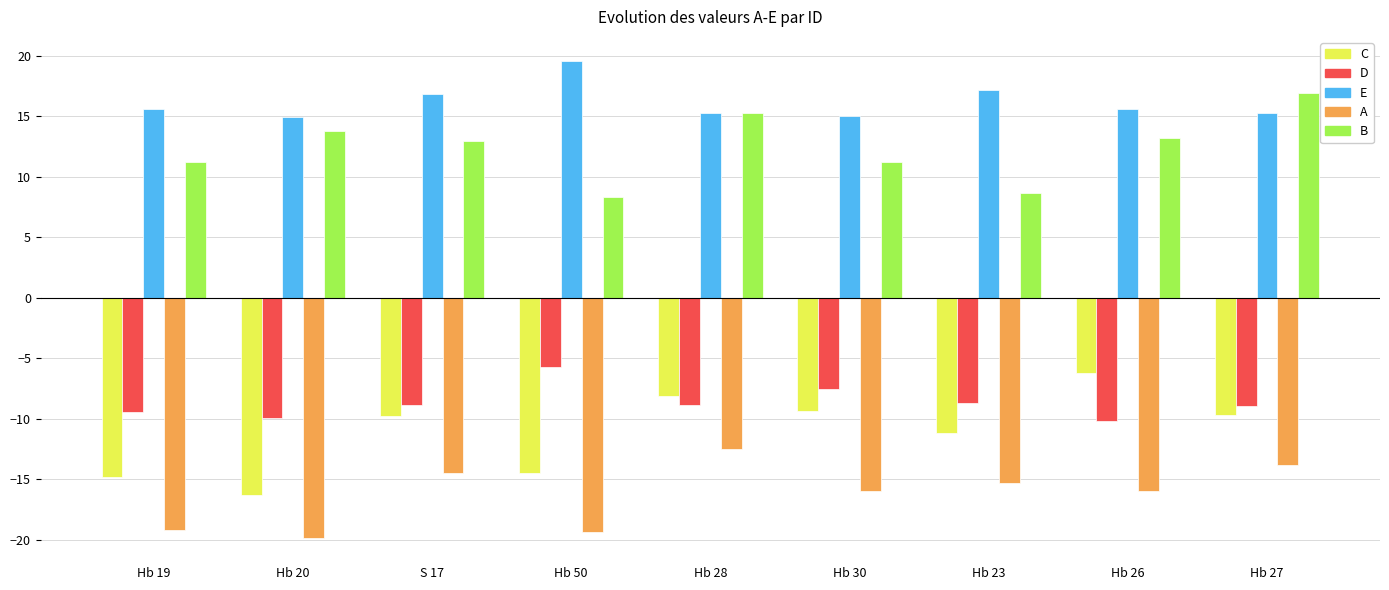

What is the sum of the C values at Hb 19 and Hb 23?

-26.0